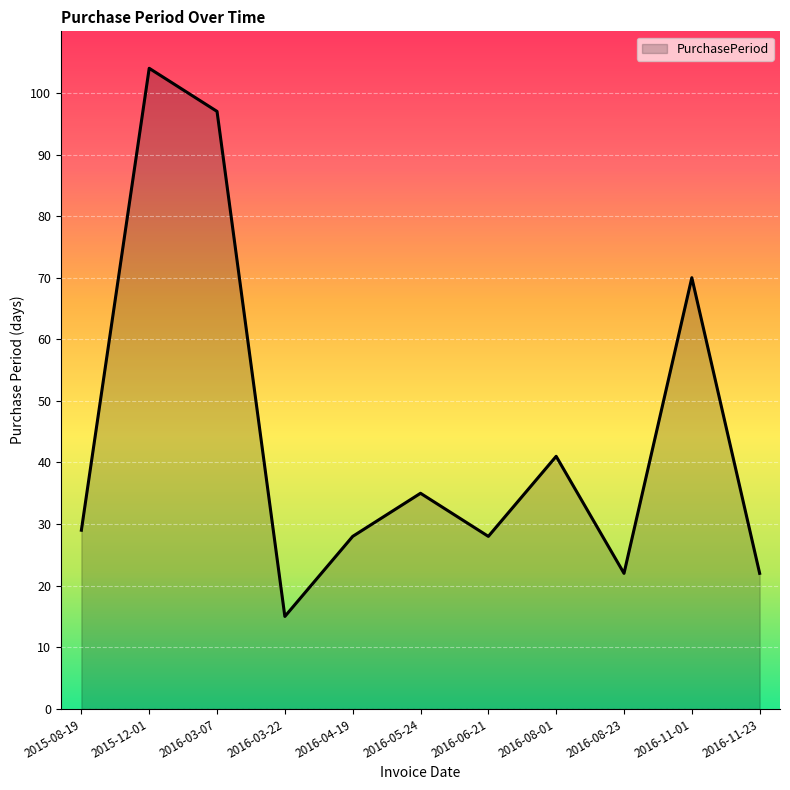

How many interior local peaks (higher than both neighbors) does the data have?

4